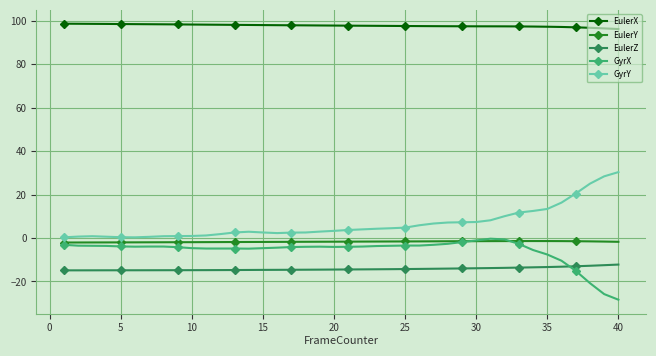

What is the value of the EulerZ point at the 21st from the left?

-14.5